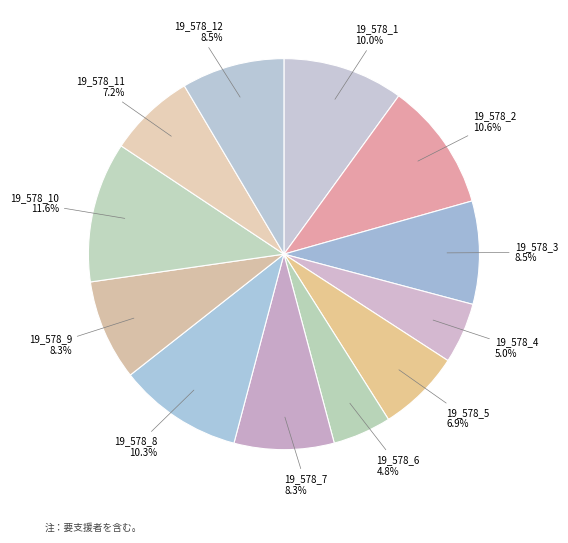

What is the largest slice in the pie chart?

19_578_10